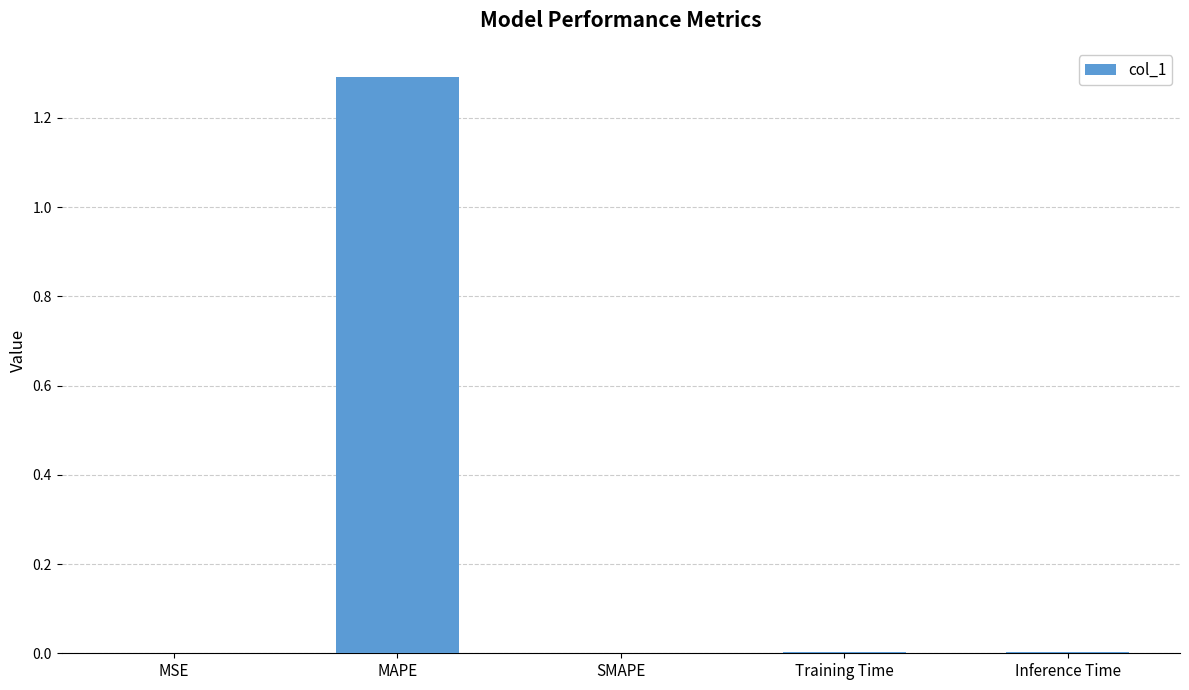

What is the change in value from MAPE to SMAPE?

-1.3